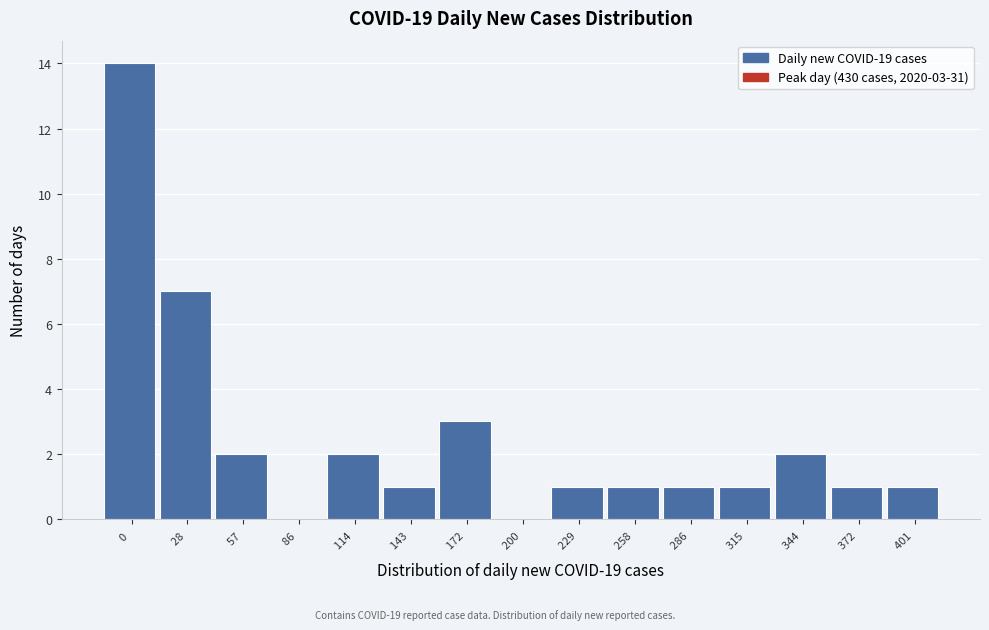

Reading left to right, extract all data points from this chart.

0 =14	28 =7	57 =2	86 =0	114 =2	143 =1	172 =3	200 =0	229 =1	258 =1	286 =1	315 =1	344 =2	372 =1	401 =1